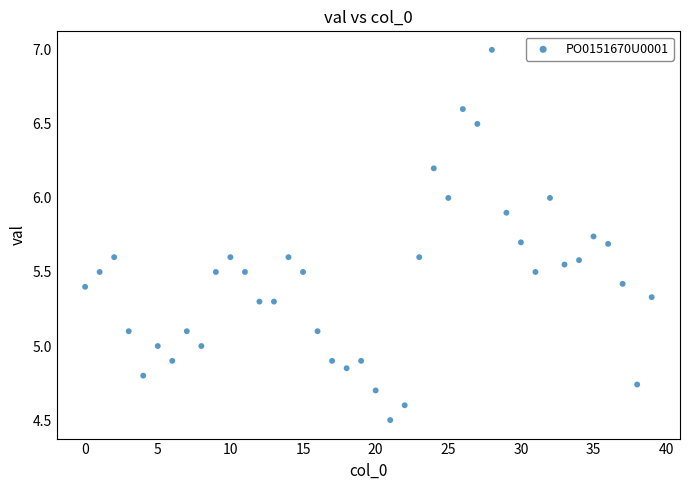

What is the range of Y values (max minus min)?

2.5